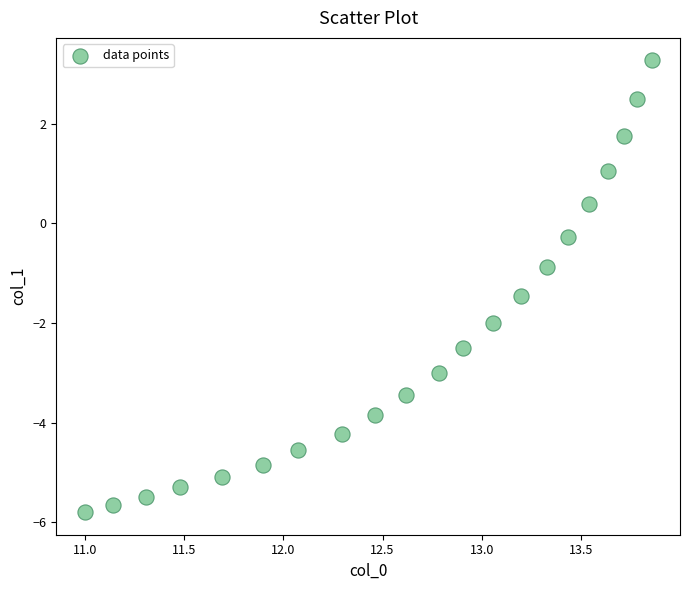

What is the range of X values (max minus min)?

2.9